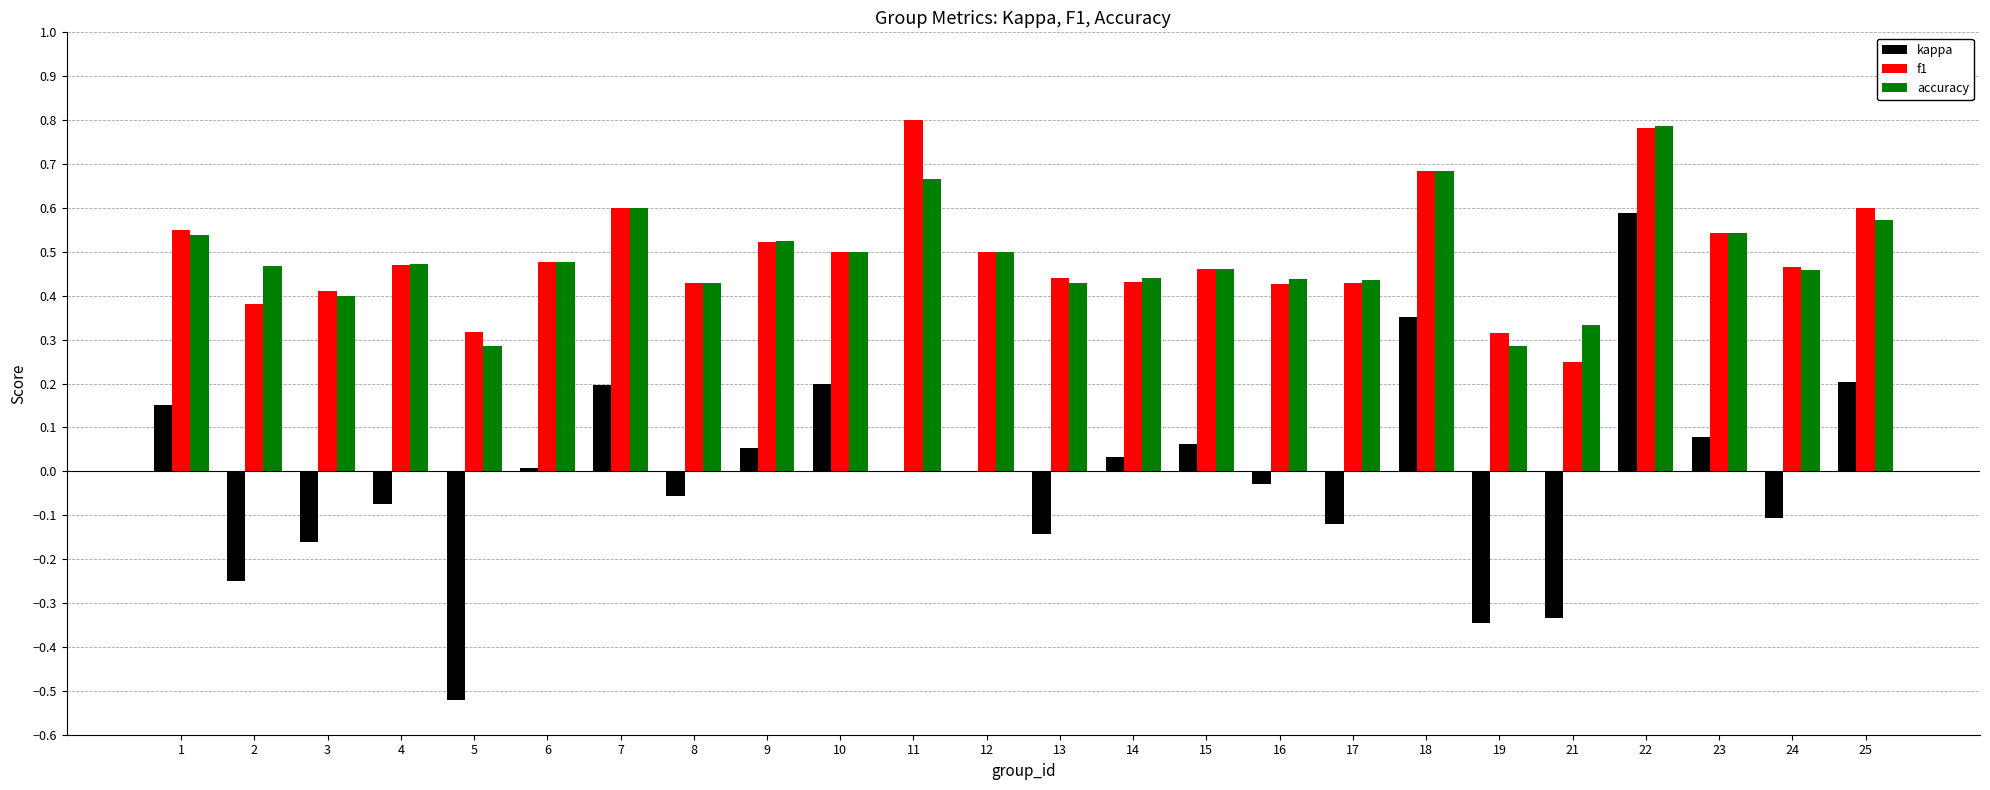

At which label does kappa reach its peak?

22